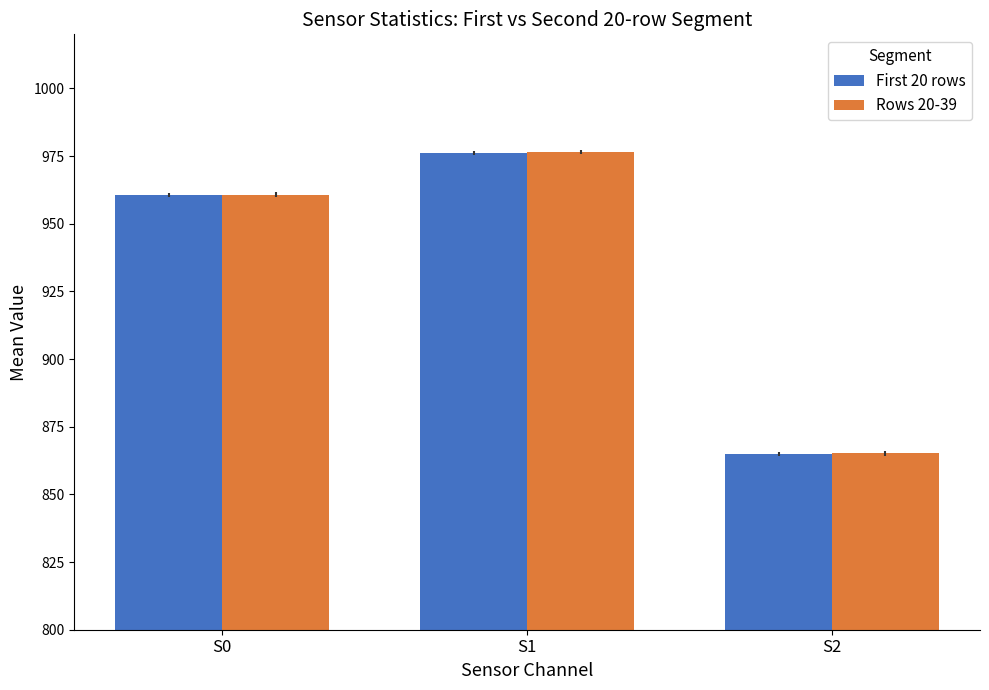

Does the chart contain any negative values?

No